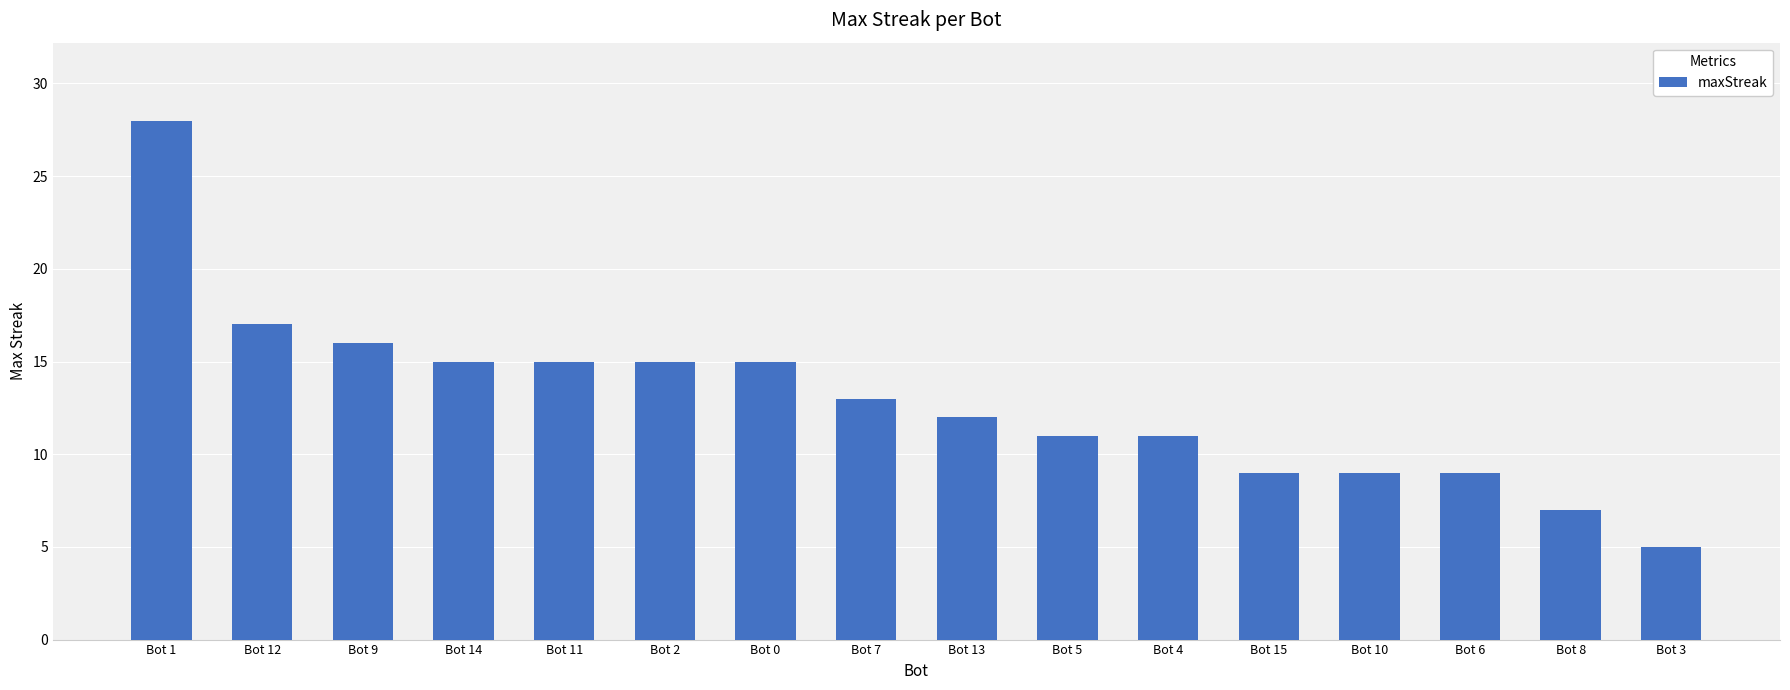

Reading left to right, extract all data points from this chart.

Bot 1=28	Bot 12=17	Bot 9=16	Bot 14=15	Bot 11=15	Bot 2=15	Bot 0=15	Bot 7=13	Bot 13=12	Bot 5=11	Bot 4=11	Bot 15=9	Bot 10=9	Bot 6=9	Bot 8=7	Bot 3=5